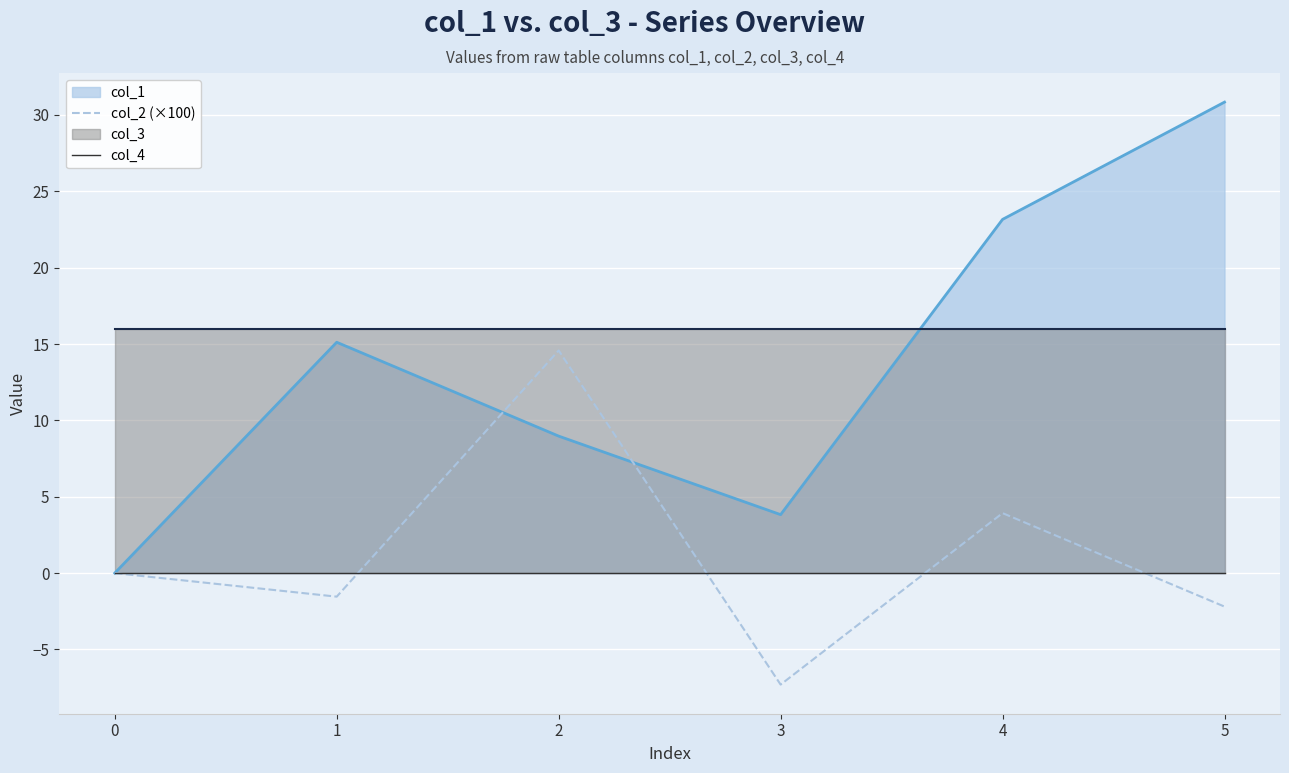

The col_2 (×100) series shows -2.2 at 5. True or false?

True